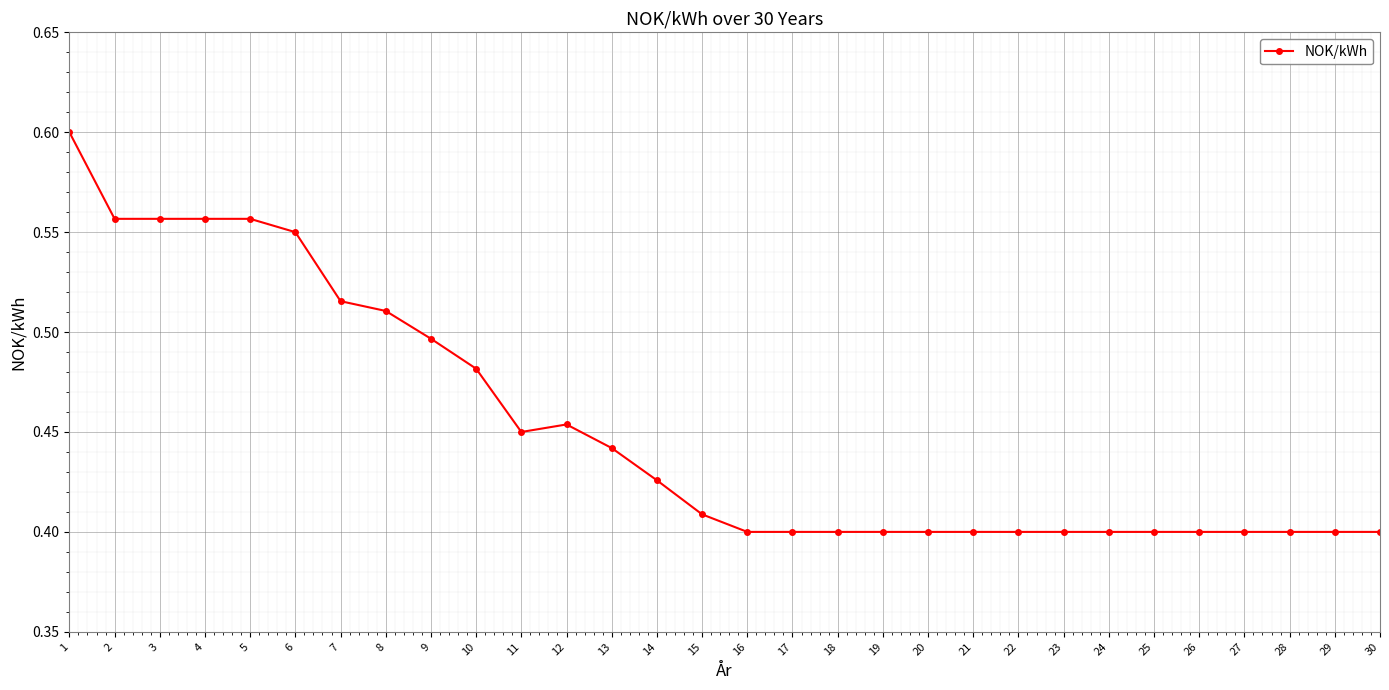

Count the values in the range 0 to 1.

30